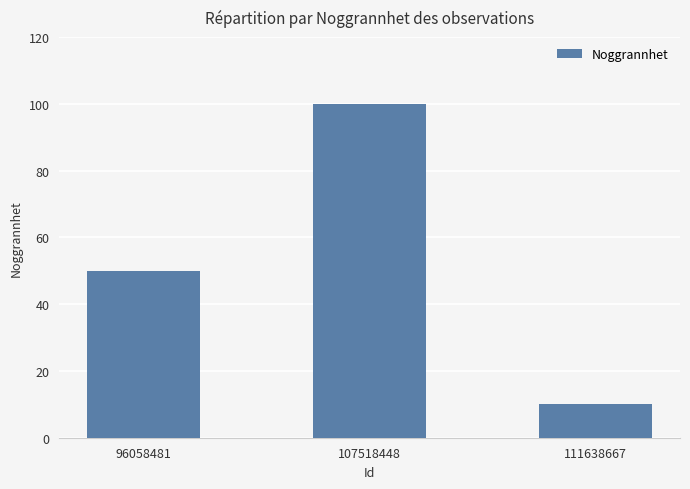

What is the difference between the maximum and second lowest values?

50